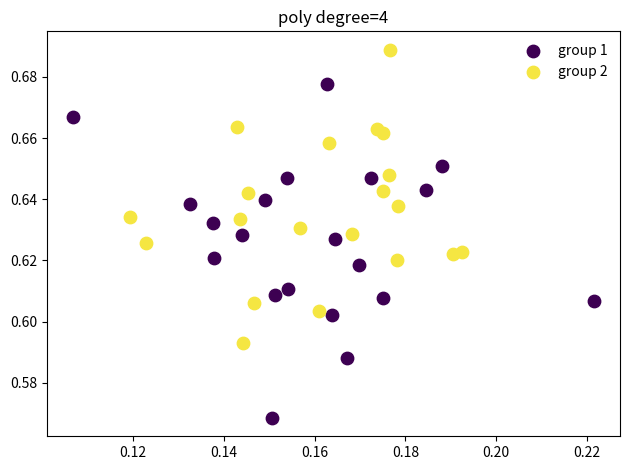

Which series reaches the minimum Y coordinate?

group 1